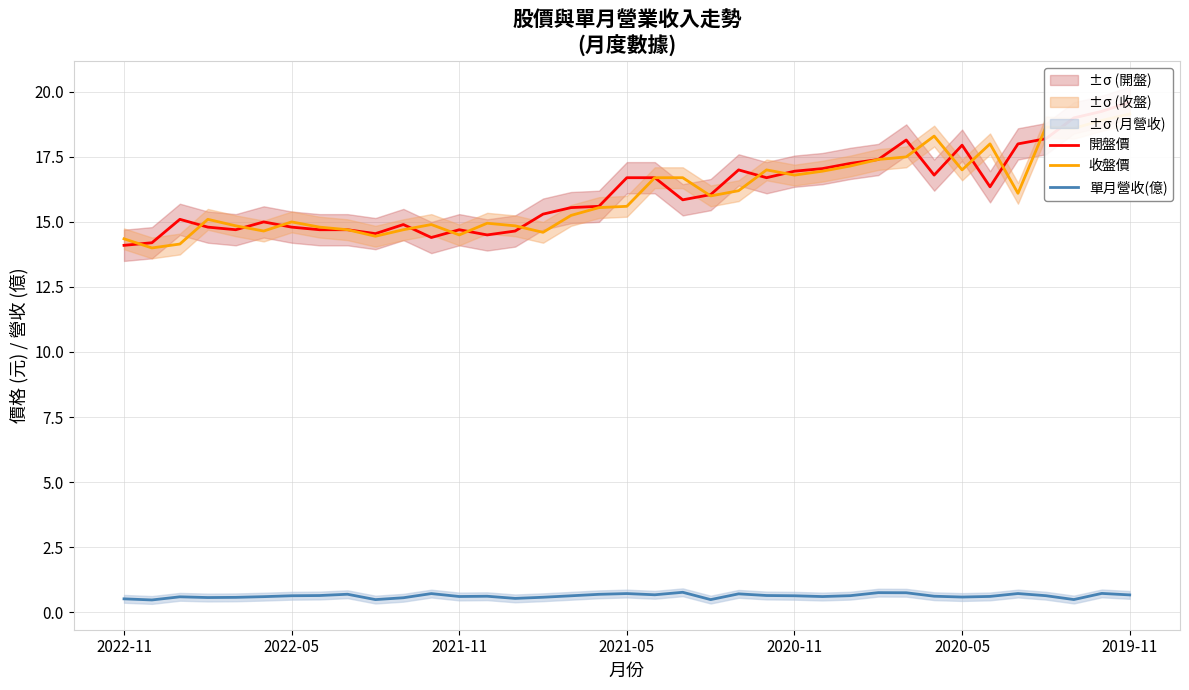

True or false: 單月營收(億) has more than 0 interior local peaks.

True